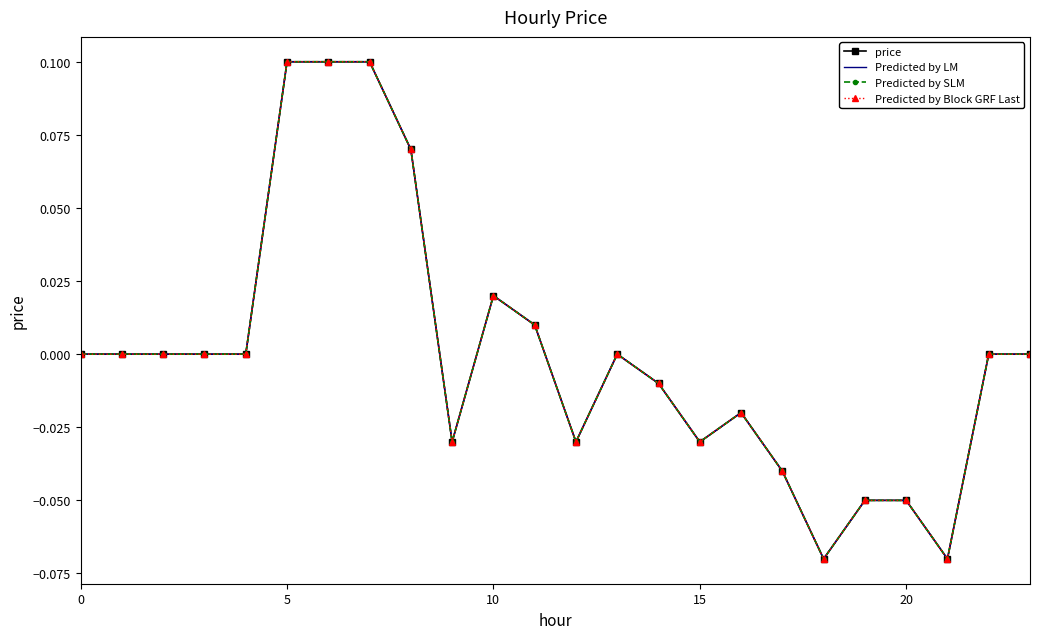

At how many categories does at least one series exceed 0?

6